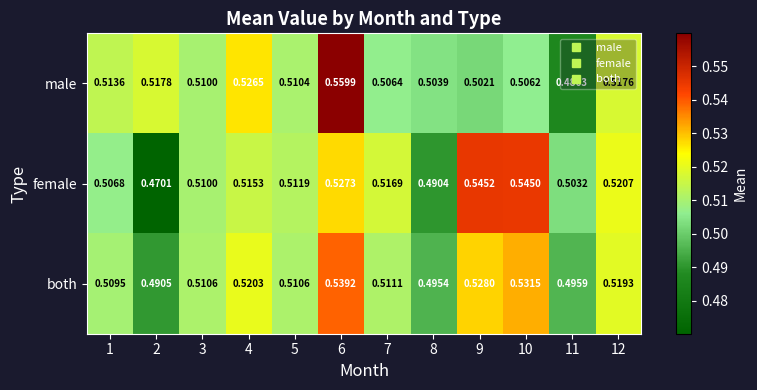

Which series has the largest total across all categories?

female